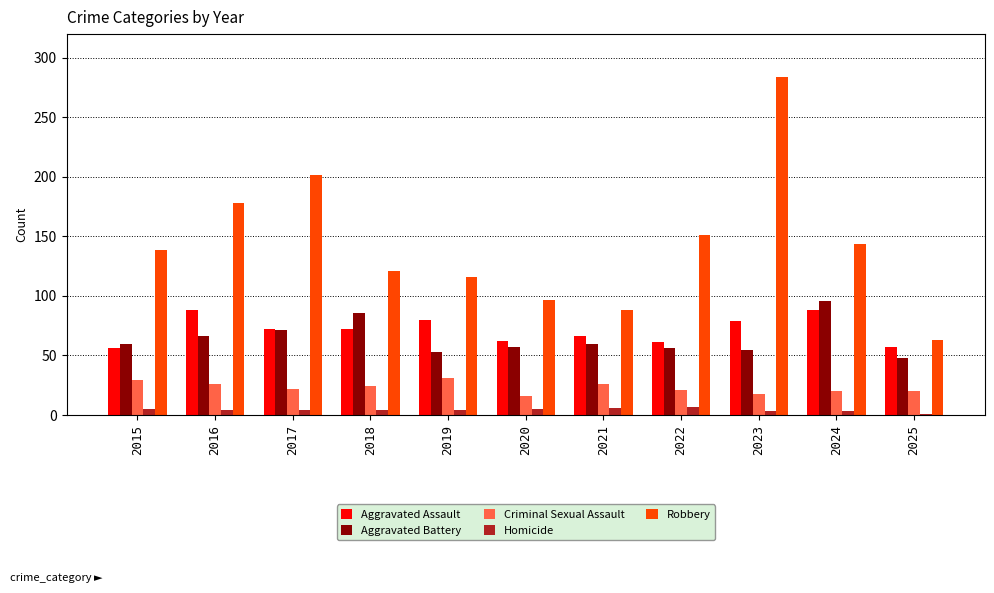

What is the lowest value of the Aggravated Battery series?

48